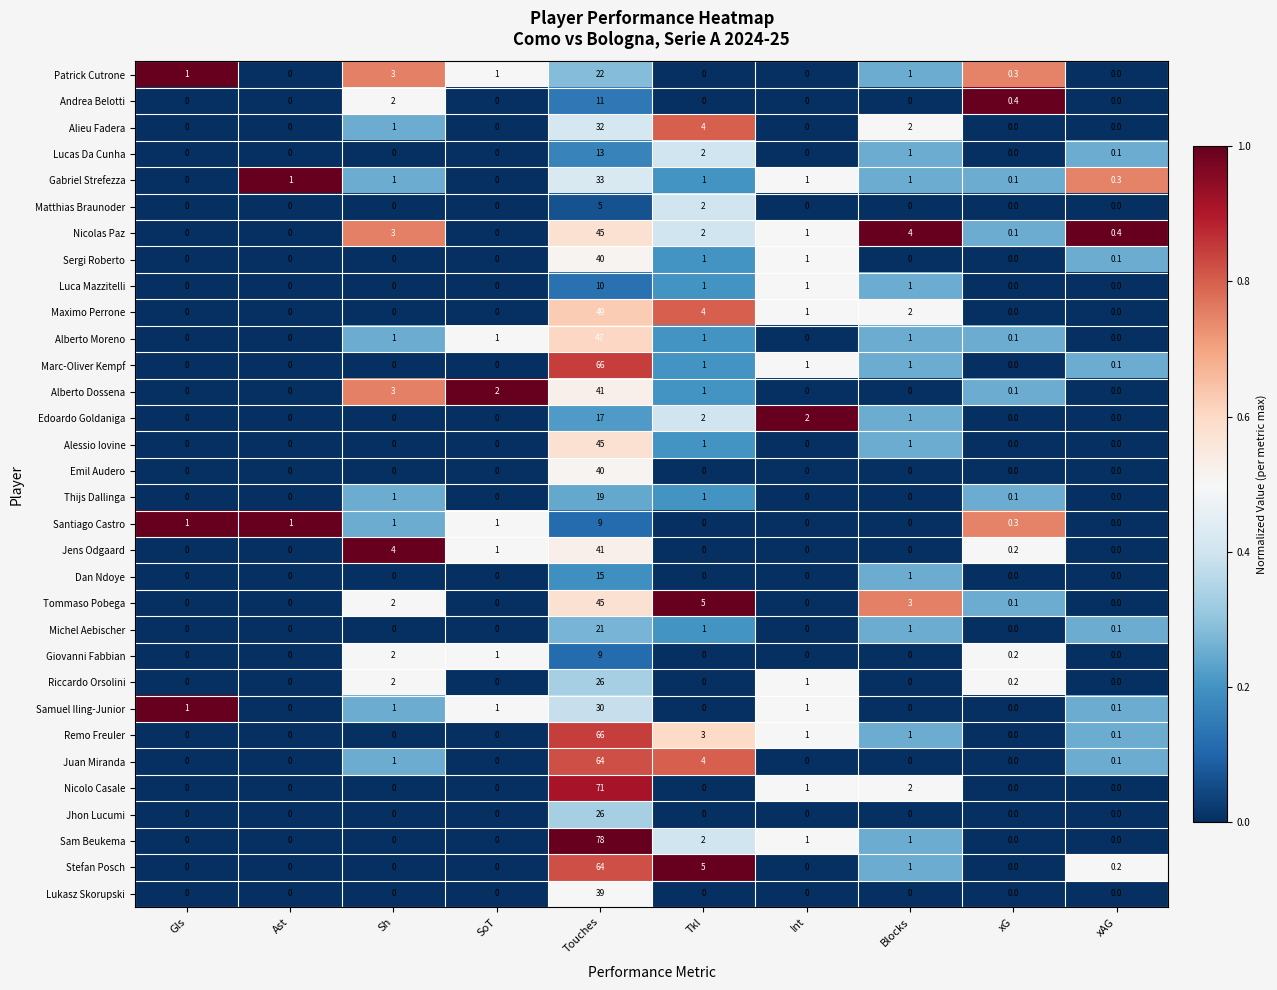

Is it true that Emil Audero equals -18.7 at SoT?

False